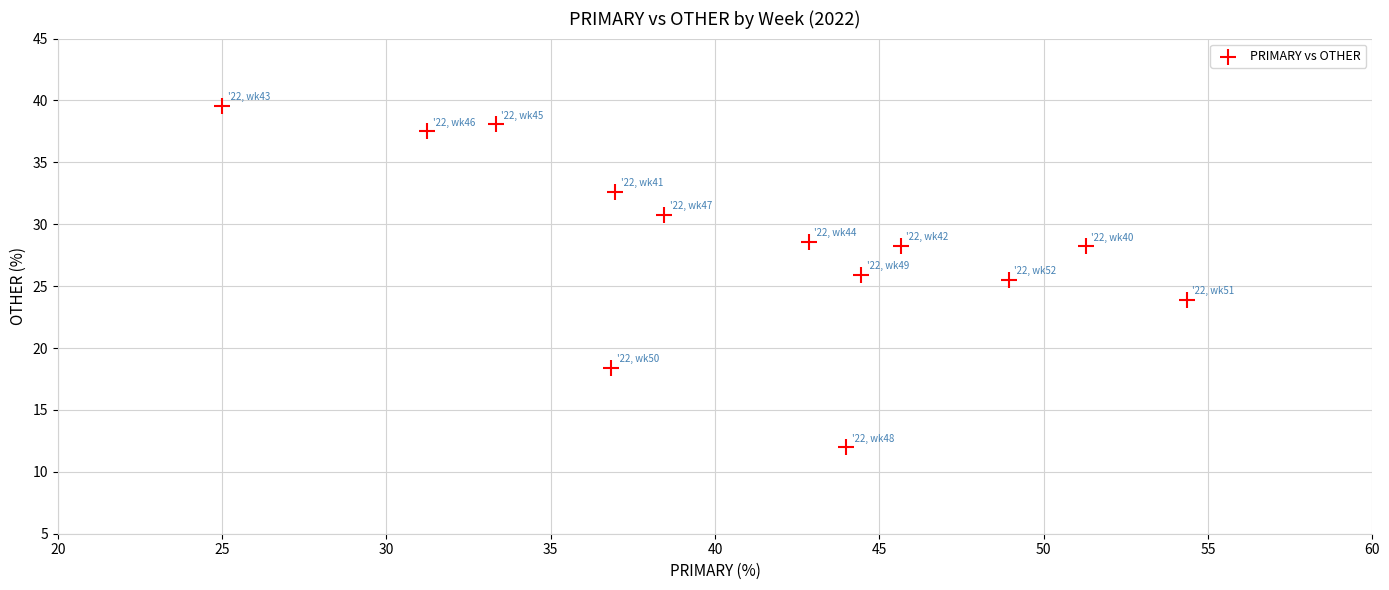

What is the range of Y values (max minus min)?

27.6